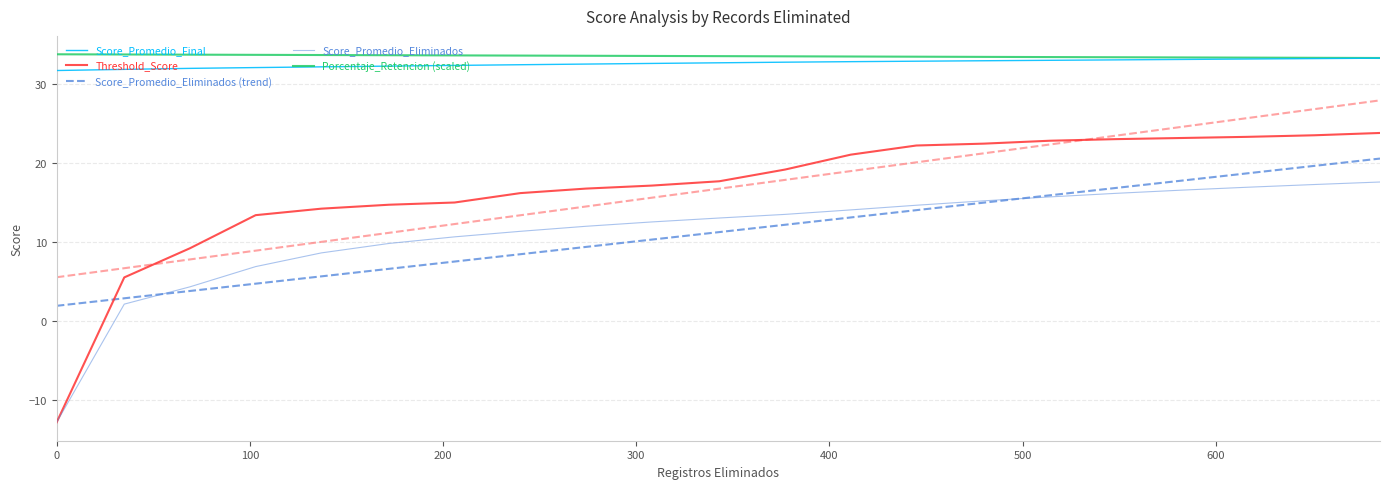

True or false: Score_Promedio_Eliminados and Porcentaje_Retencion (scaled) intersect in this chart.

False